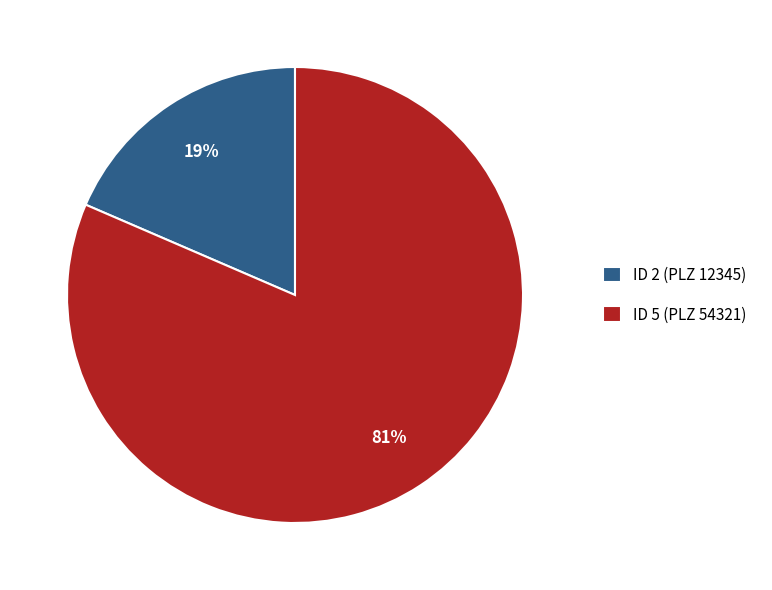

Which slice is the smallest?

ID 2 (PLZ 12345)